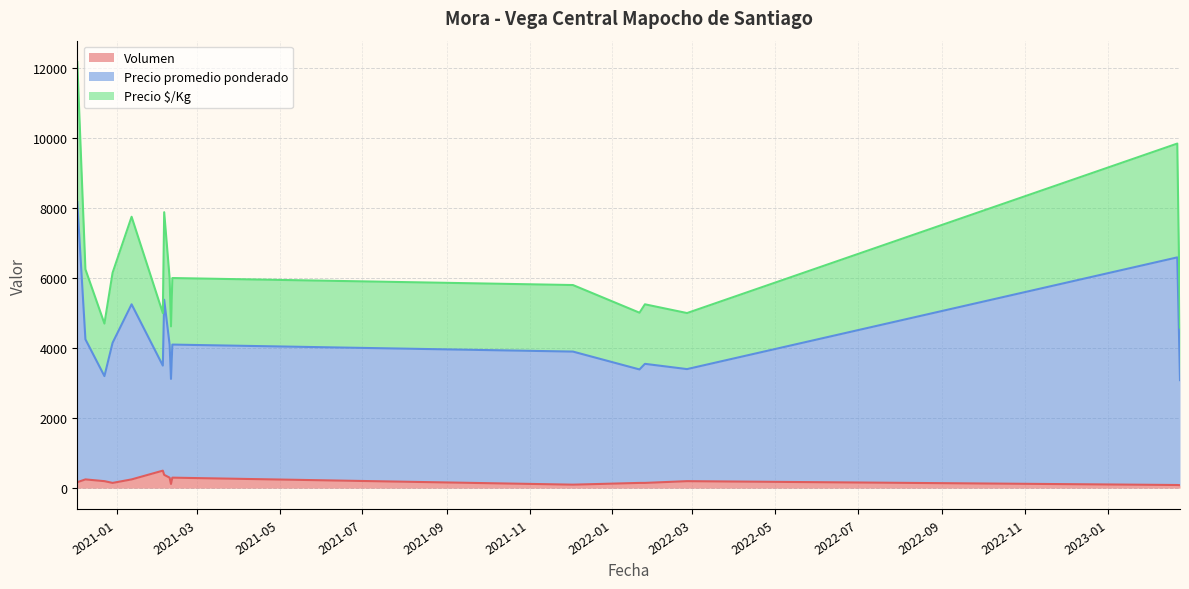

True or false: Precio promedio ponderado and Precio $/Kg cross at least once.

False